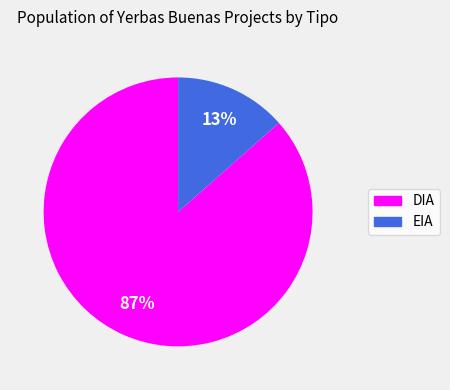

Which slice is the largest?

DIA